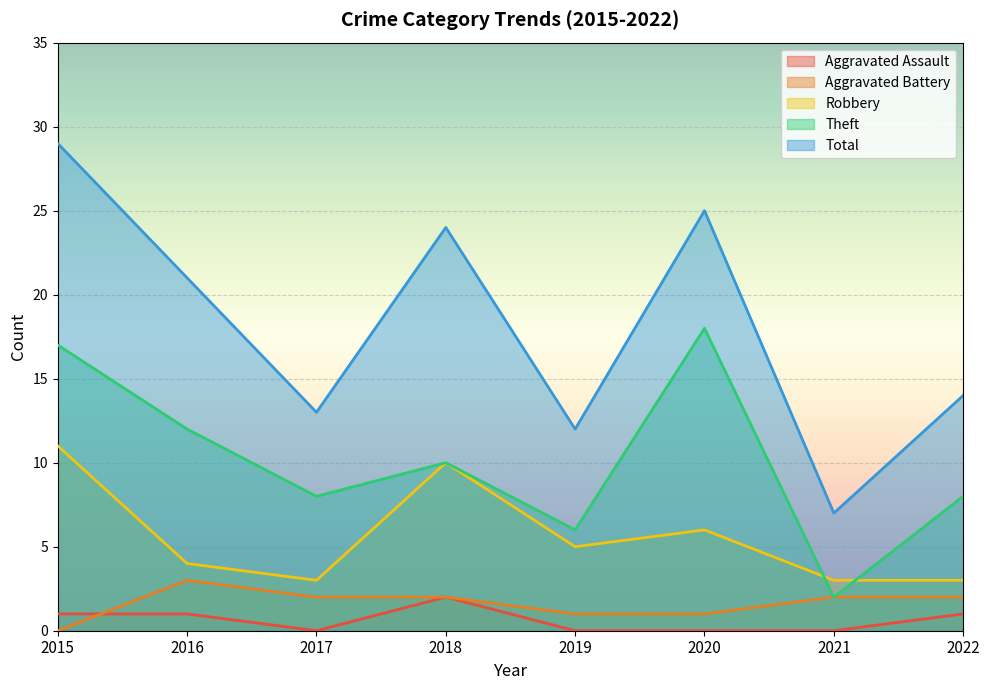

What is the sum of the Aggravated Battery values at 2019 and 2021?

3